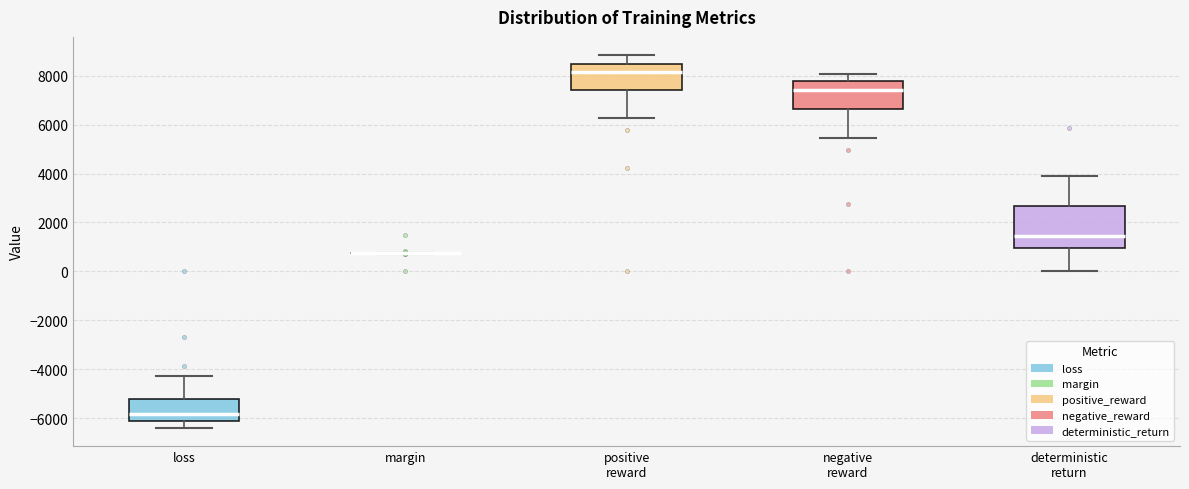

Comparing the boxes themselves (not the whiskers), which one is the tallest?

deterministic return